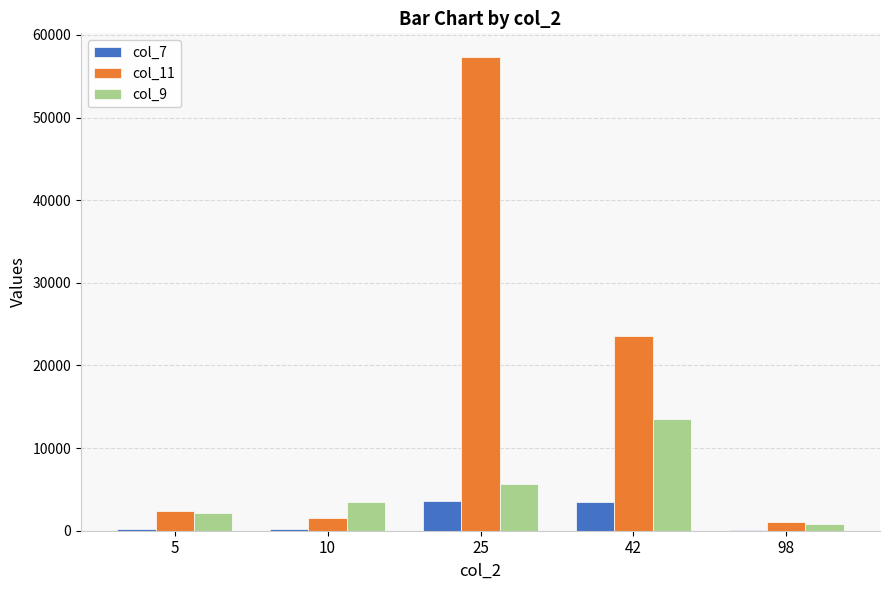

What is the maximum value for col_11?

57324.0